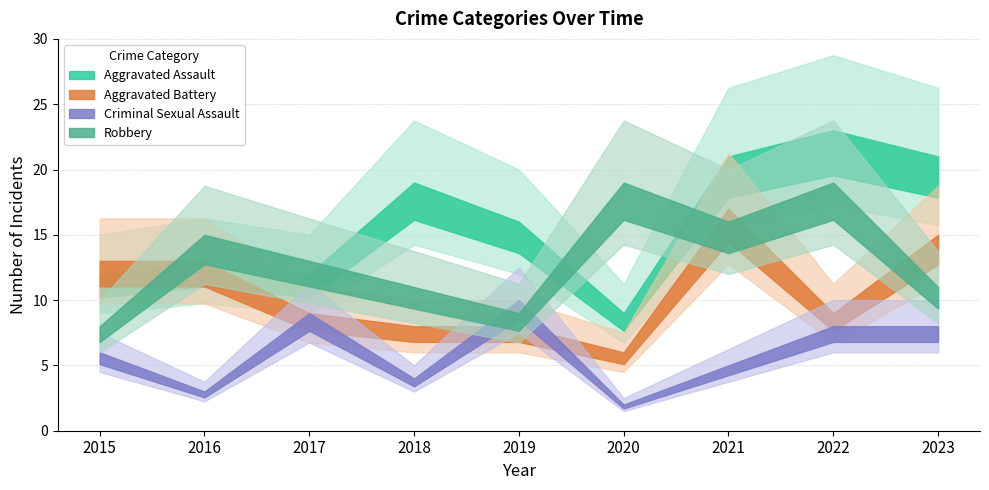

What is the difference between the Aggravated Assault values at 2022 and 2018?

4